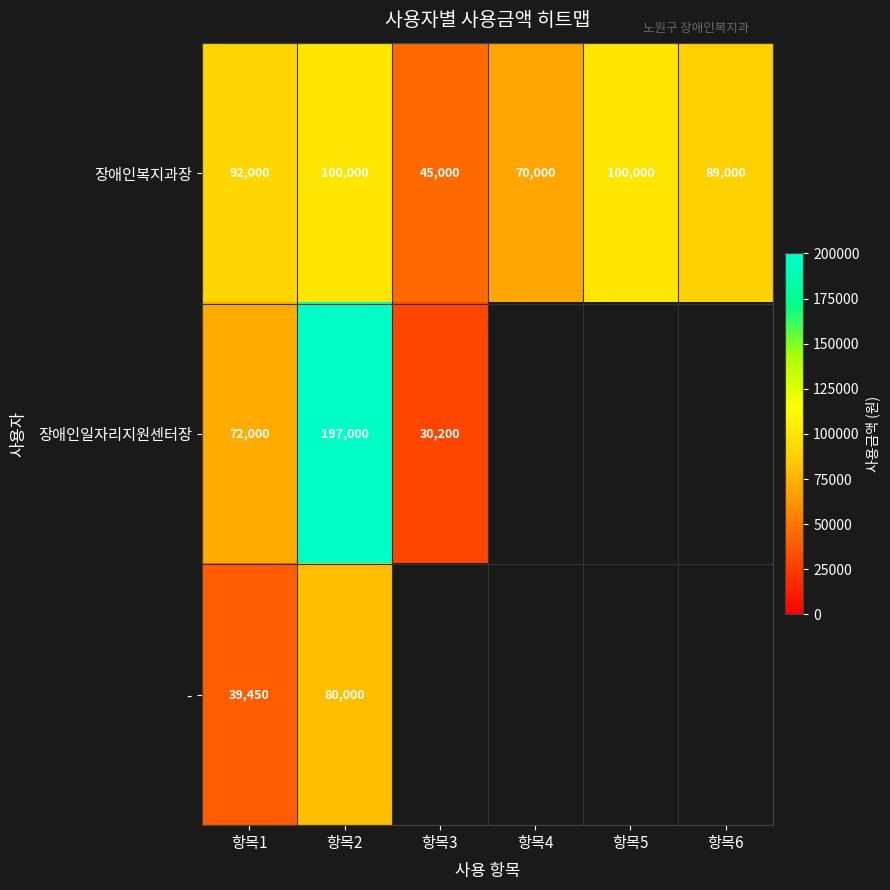

Where is 장애인복지과장 nearest to the value 72500?

항목4